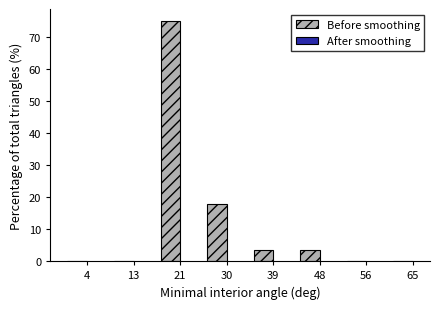

Reading left to right, transcribe all the data shown in this chart.

4=0.0	13=0.0	21=75.0	30=17.9	39=3.6	48=3.6	56=0.0	65=0.0